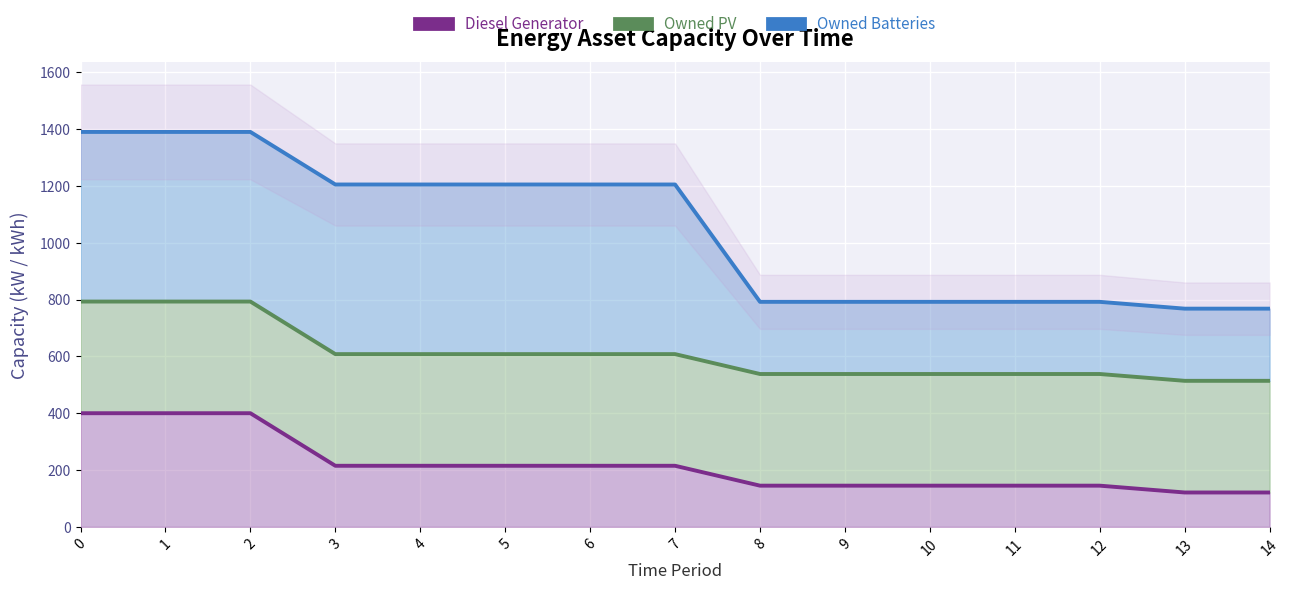

True or false: Owned PV and Owned Batteries cross at least once.

False